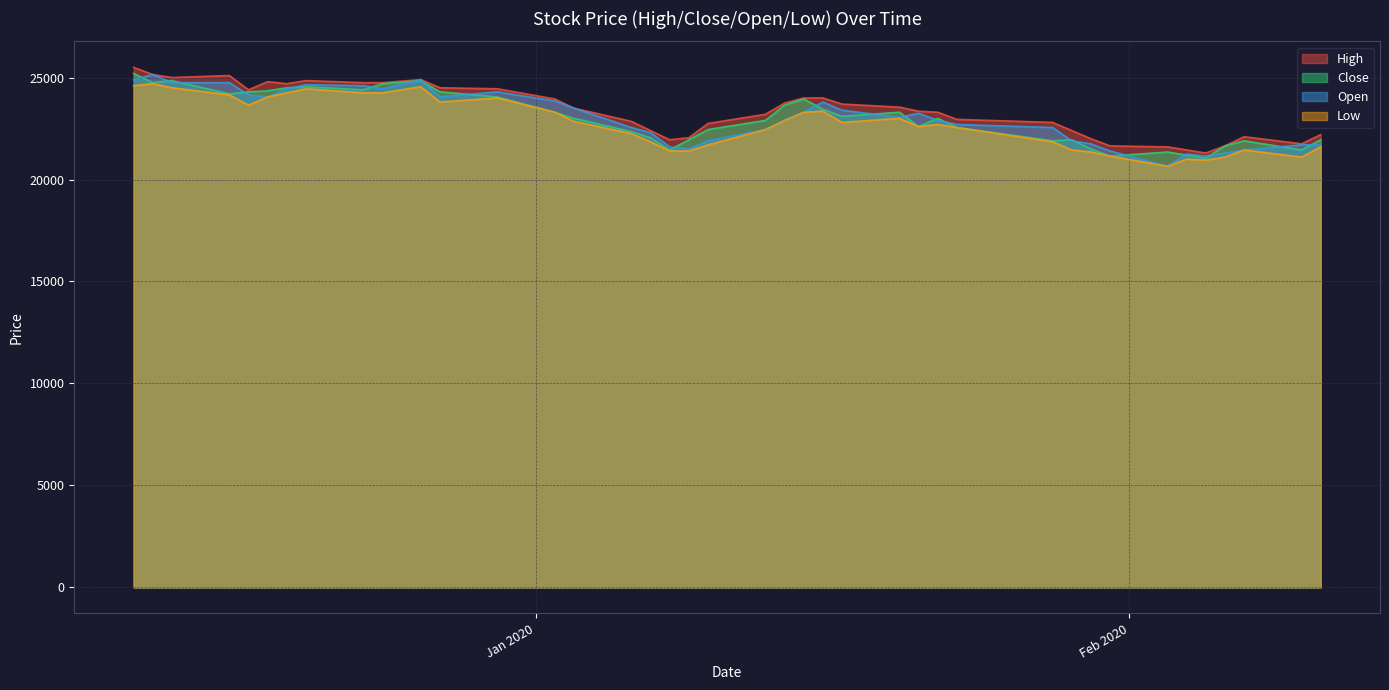

What is the lowest value of the Open series?

20650